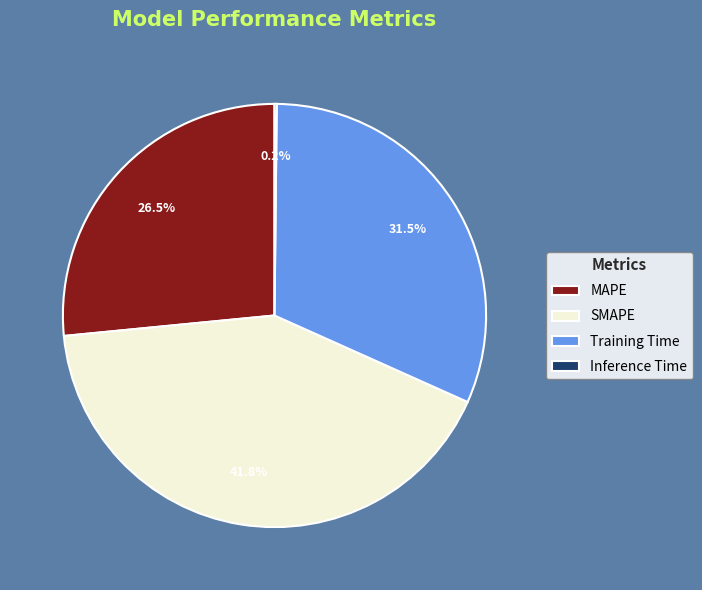

Does MAPE account for over 50% of the chart?

No